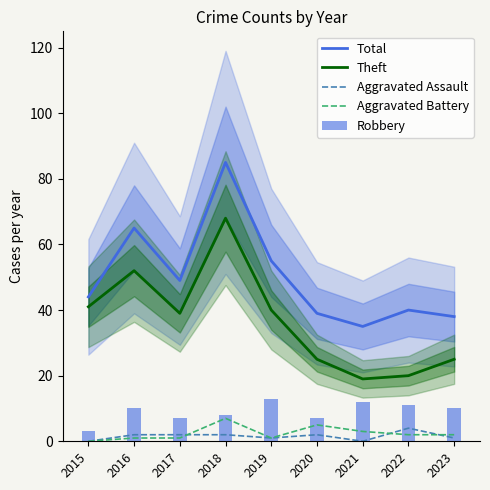

Which series has the largest total across all categories?

Total